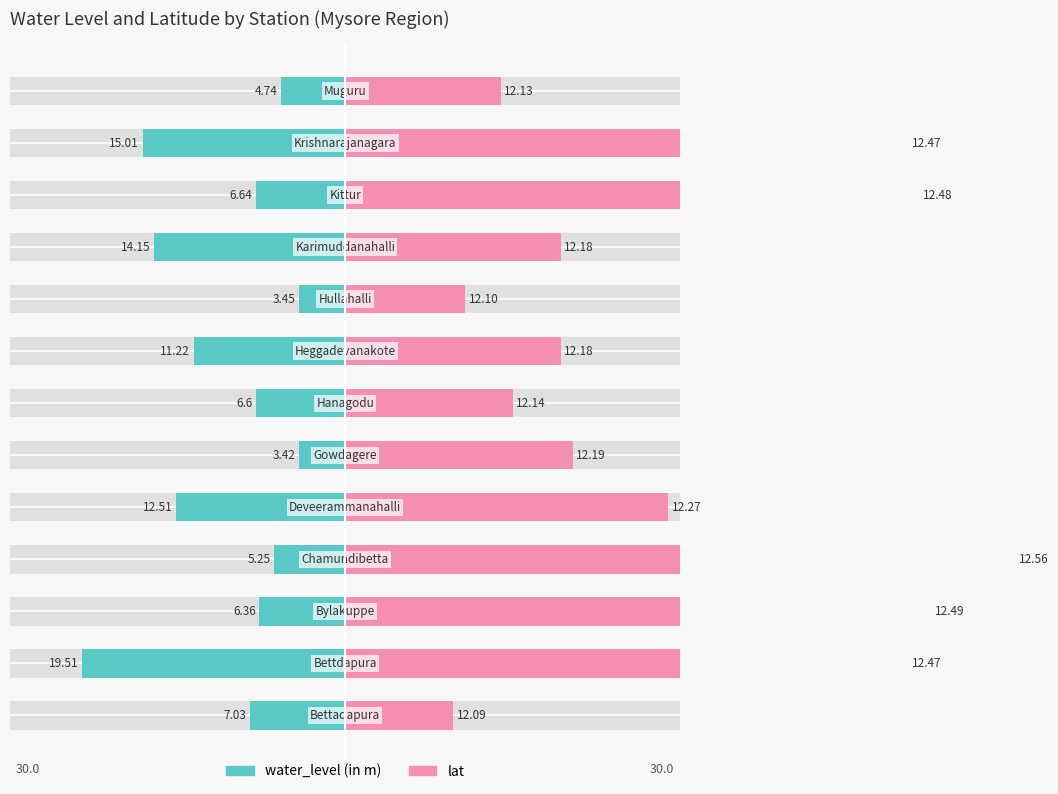

Is it true that water_level (in m) equals 3.0 at 2?

False